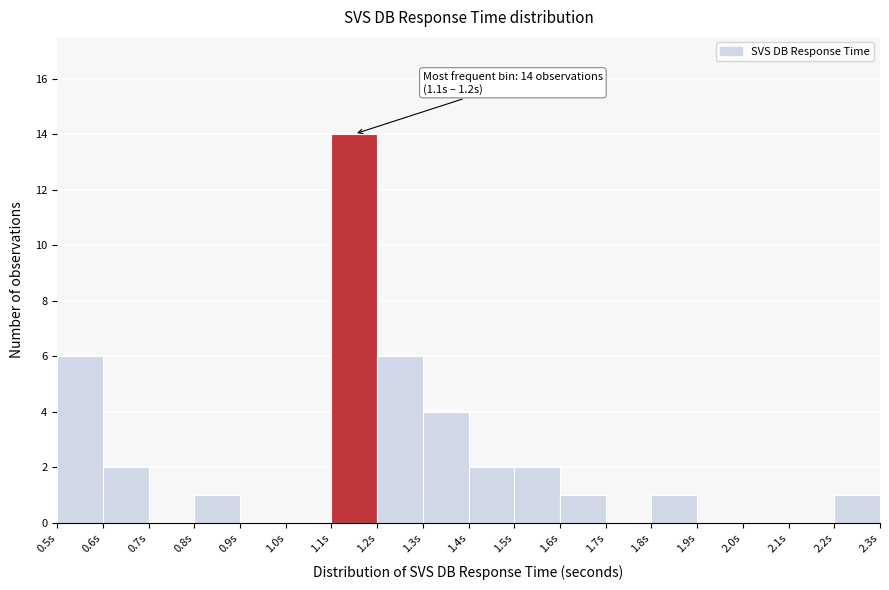

Over which range of the x-axis is the bar tallest?

1.1 to 1.2